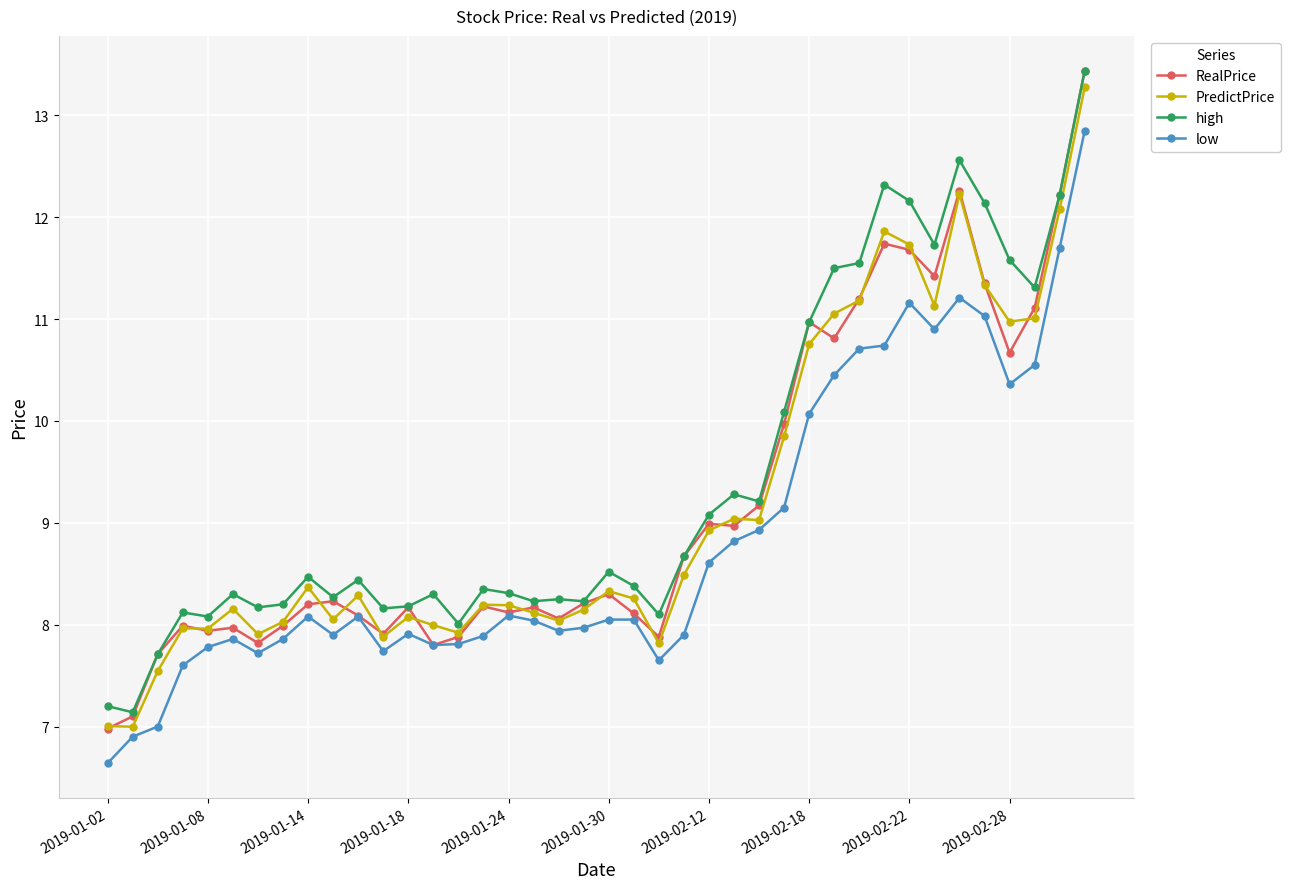

What is the lowest value of the high series?

7.1